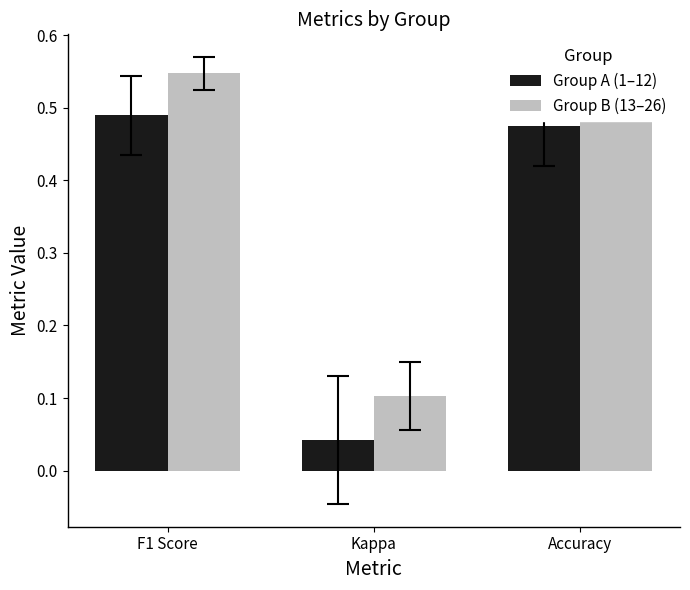

Which series has the largest total across all categories?

Group B (13–26)